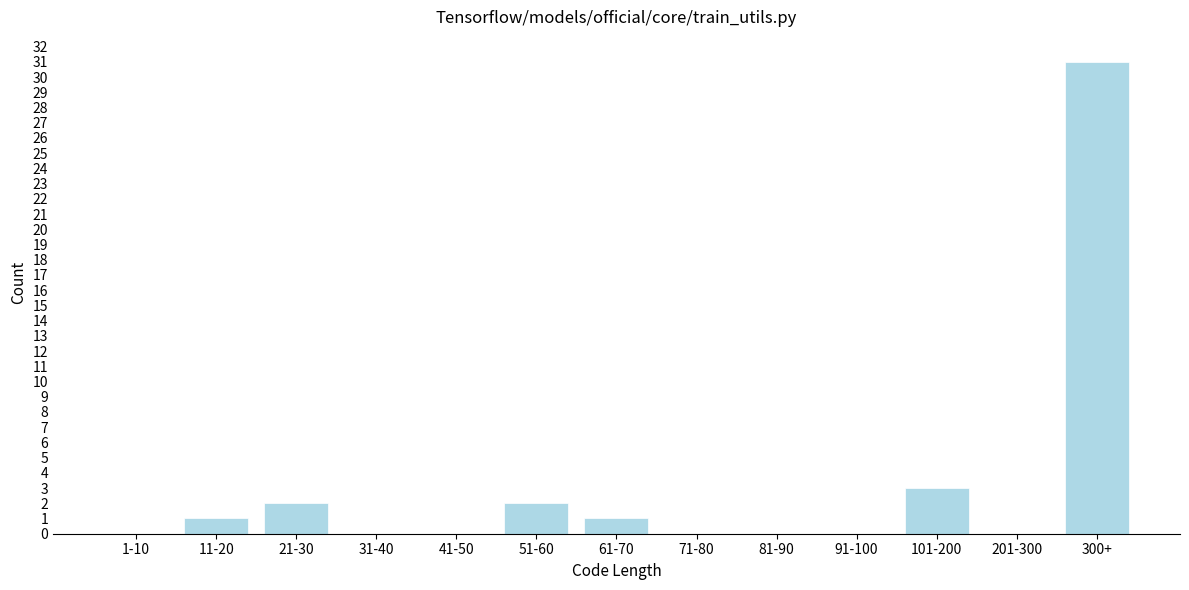

Reading left to right, list all the values displayed in this chart.

1-10=0	11-20=1	21-30=2	31-40=0	41-50=0	51-60=2	61-70=1	71-80=0	81-90=0	91-100=0	101-200=3	201-300=0	300+=31